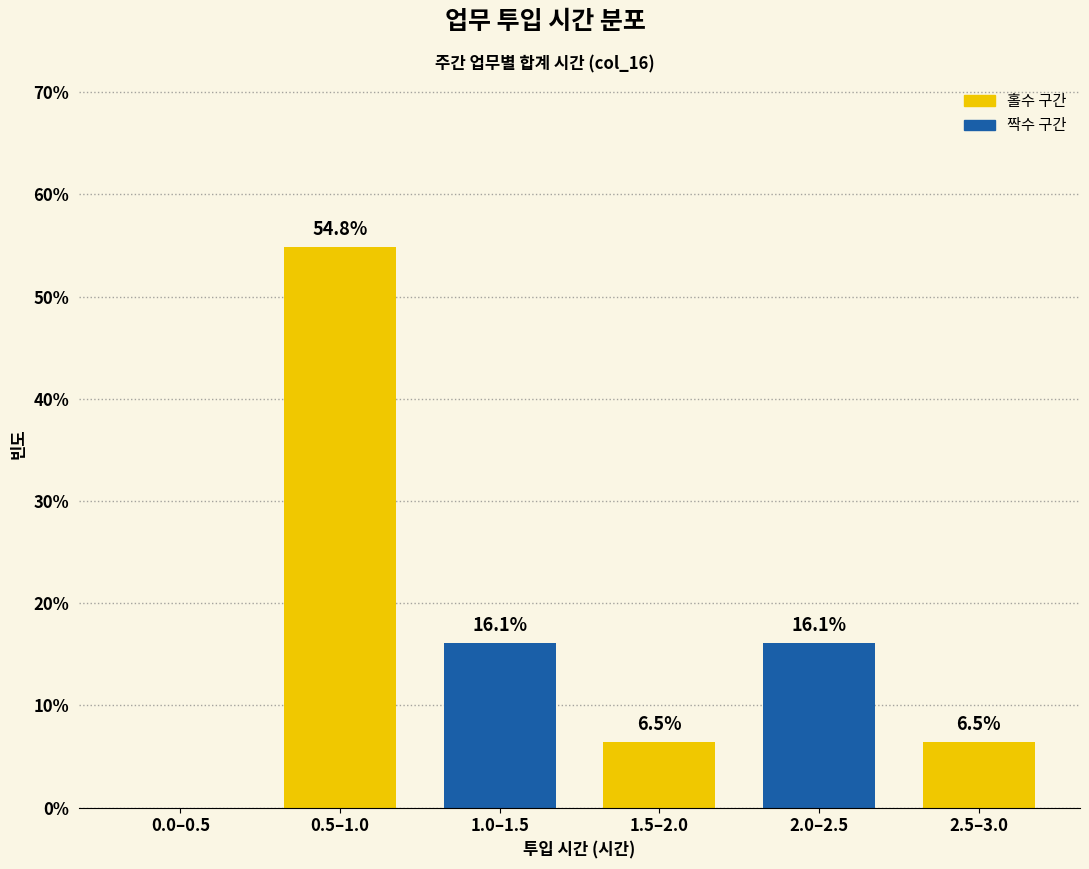

Reading left to right, list all the values displayed in this chart.

0.0–0.5=0.0	0.5–1.0=54.8	1.0–1.5=16.1	1.5–2.0=6.5	2.0–2.5=16.1	2.5–3.0=6.5